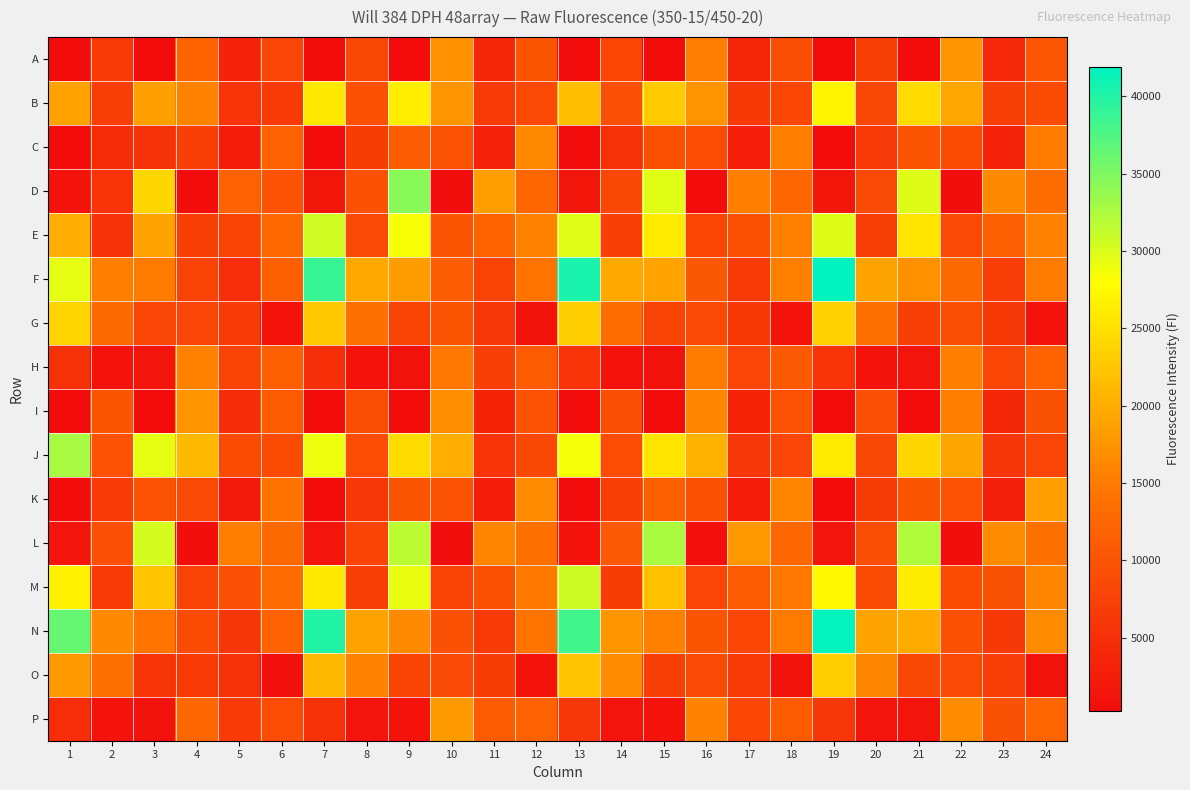

At how many categories does at least one series exceed 16719?

18